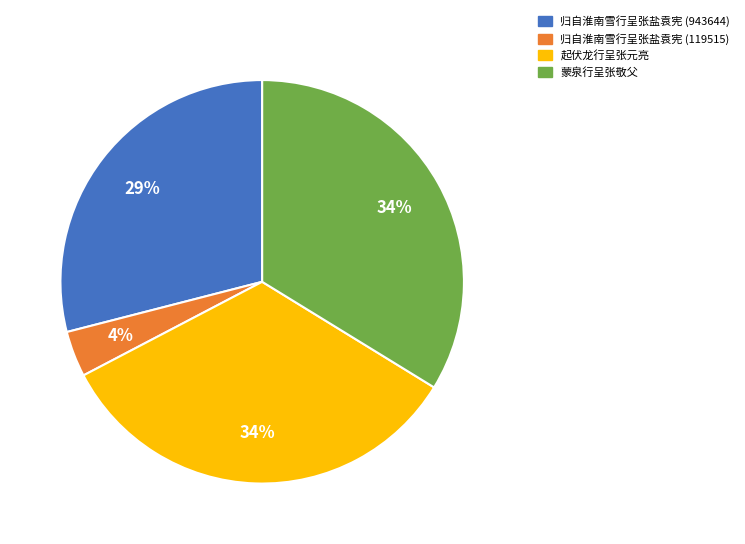

True or false: 蒙泉行呈张敬父 accounts for 34% of the total.

True